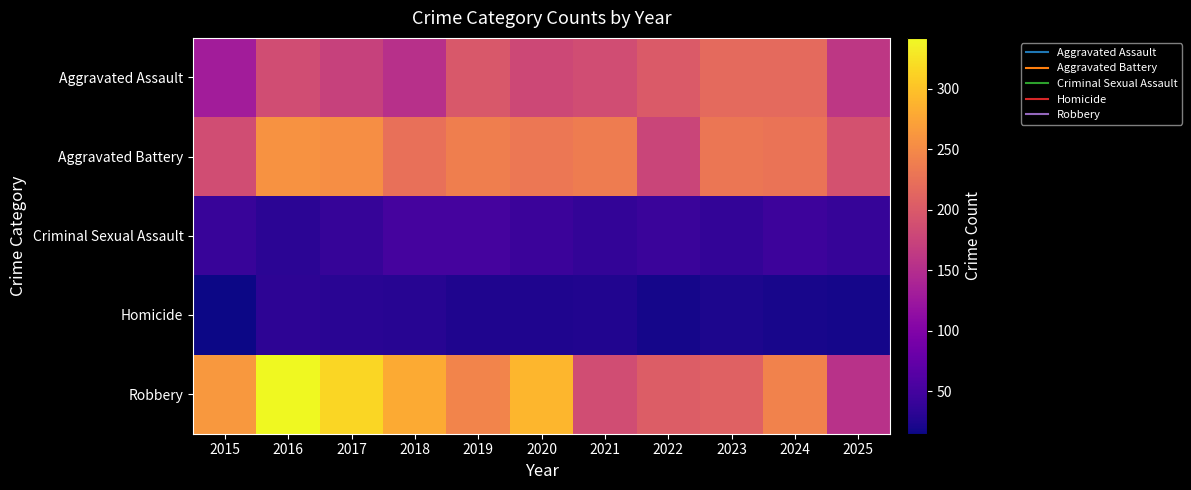

List the series in order of their peak value, highest first.

Robbery, Aggravated Battery, Aggravated Assault, Criminal Sexual Assault, Homicide